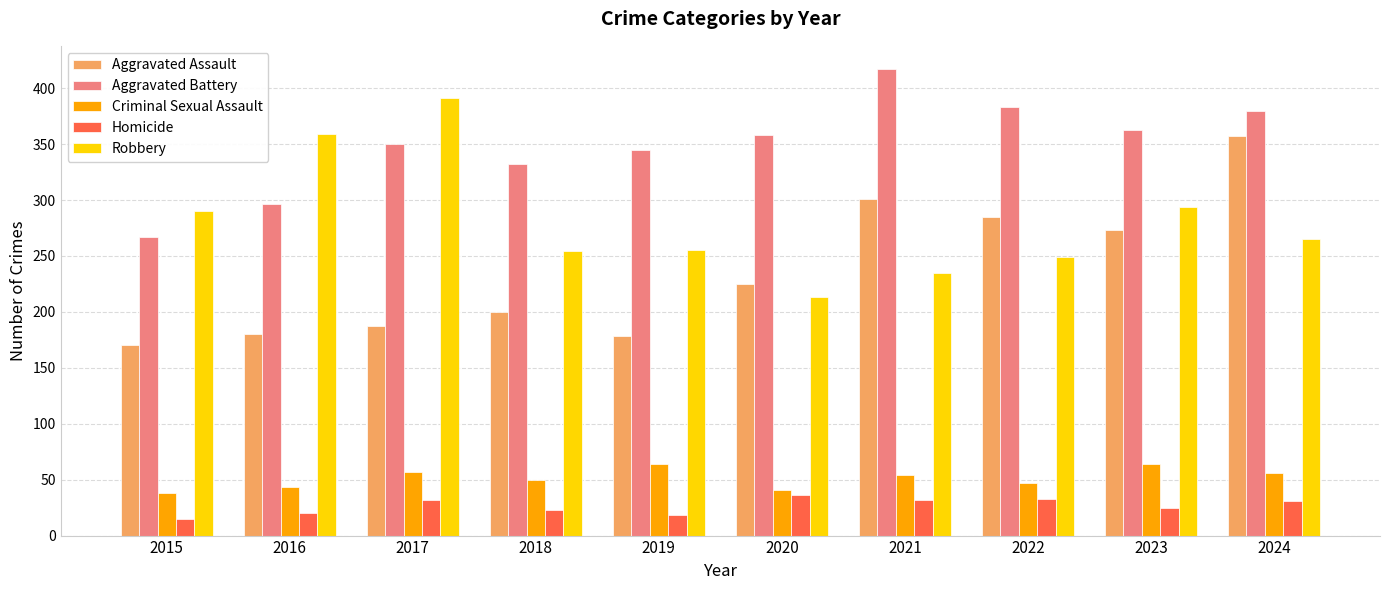

Which series changed the most between 2020 and 2023?

Robbery